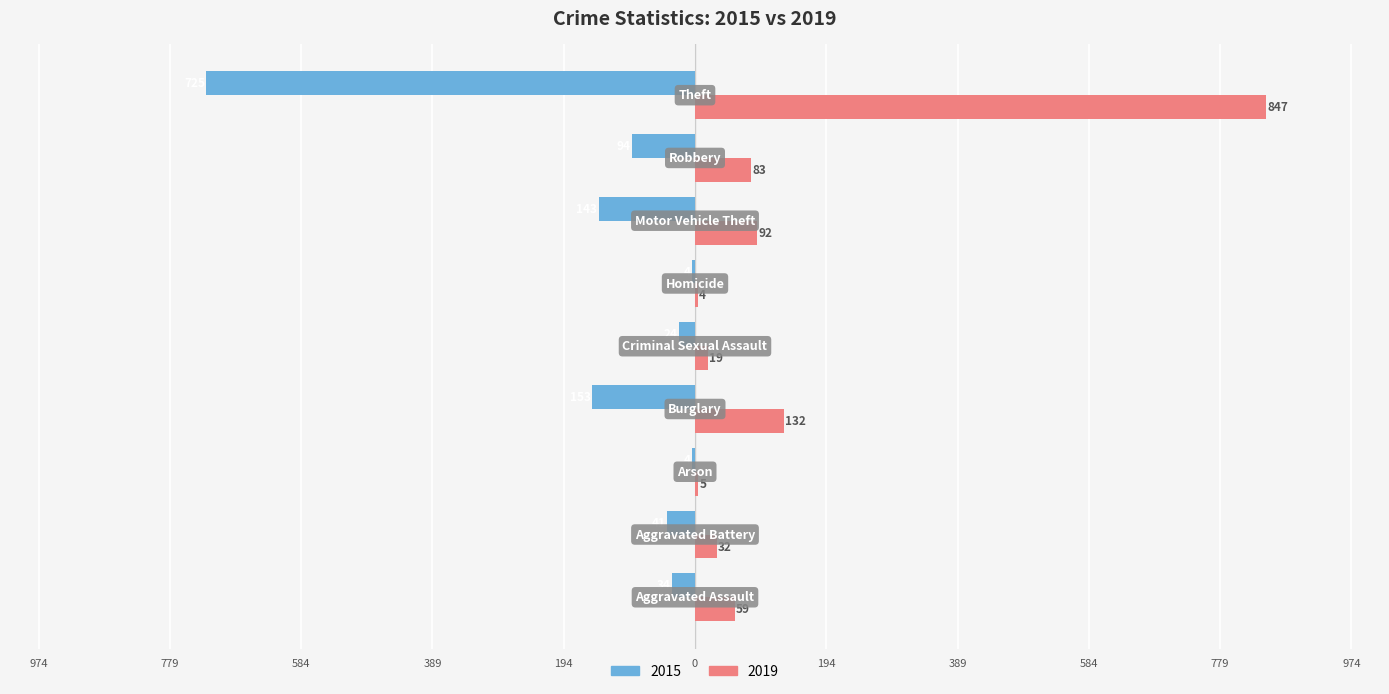

What are all the series names shown in the legend?

2015, 2019